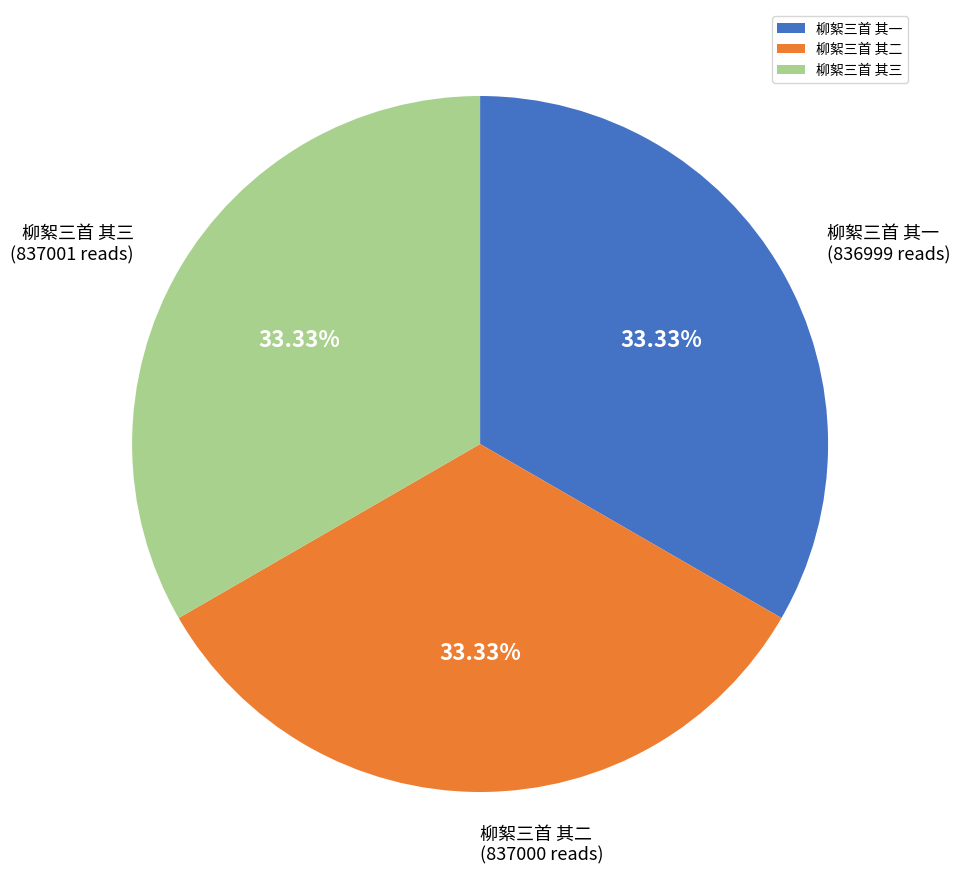

To the nearest percent, what is the average slice percentage?

33%